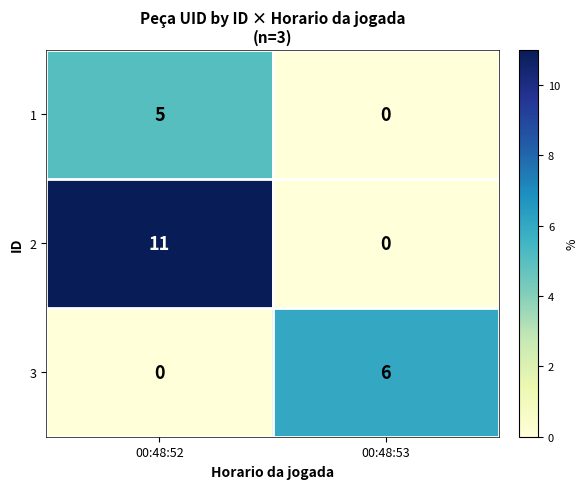

What is the difference between the highest and lowest values at 00:48:52?

11